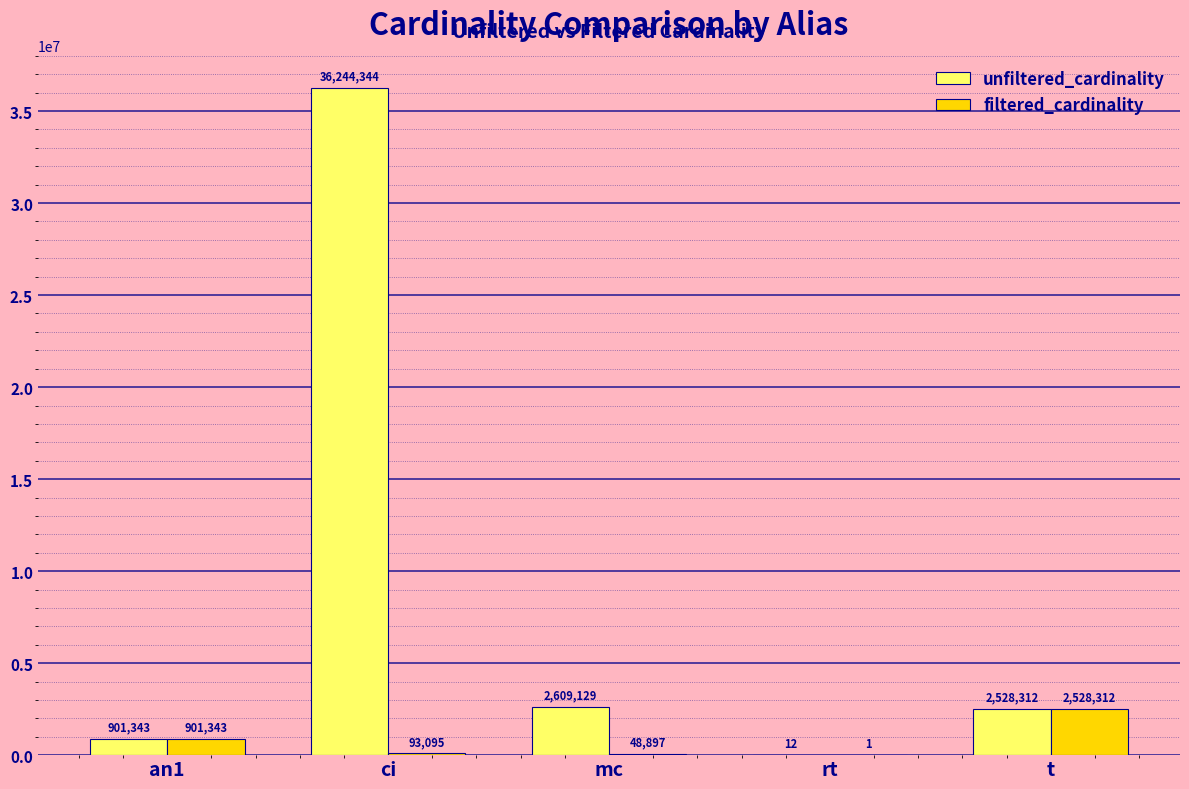

At which label does filtered_cardinality reach its peak?

t